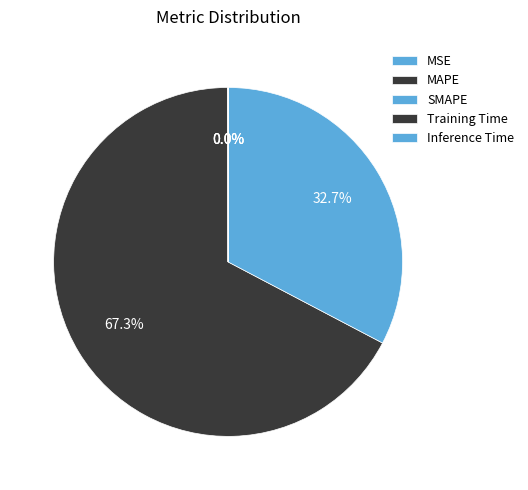

To the nearest percent, what is the difference between the largest and smallest slice percentages?

67%